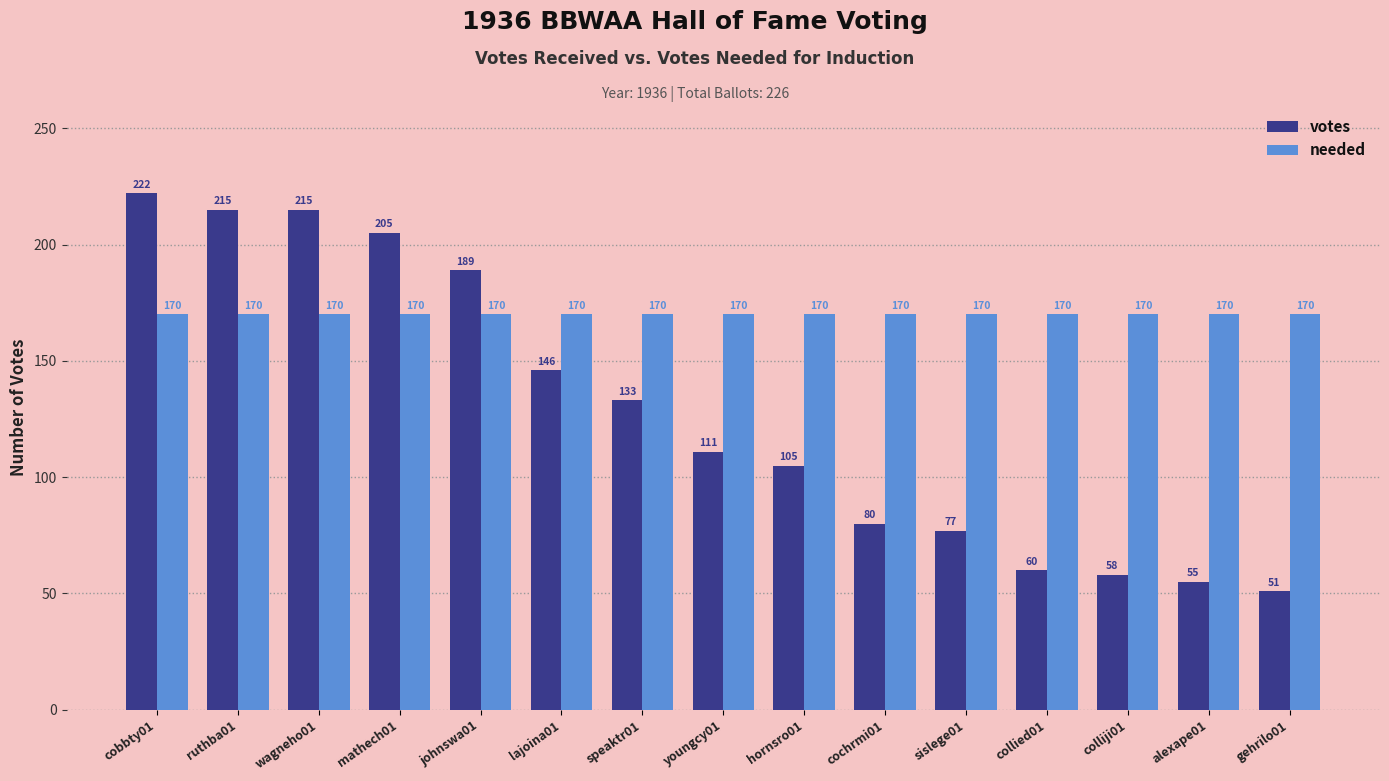

Is it true that needed equals 170 at colliji01?

True